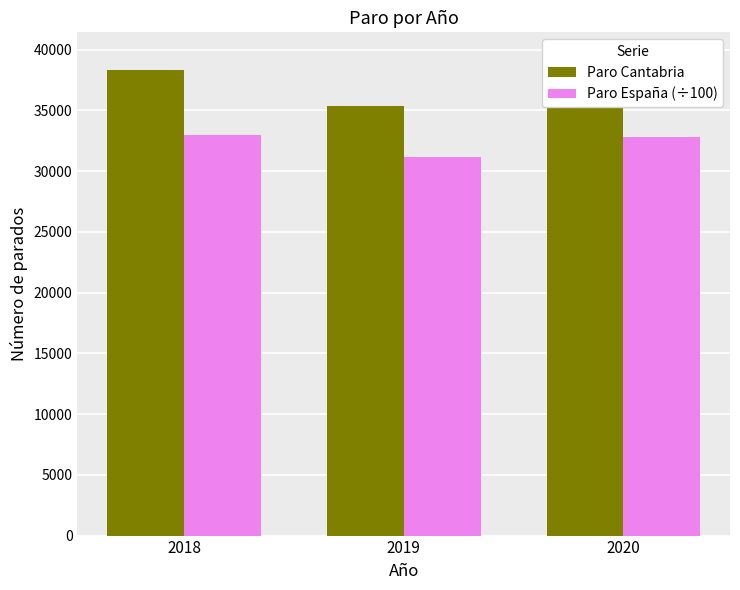

How many Paro Cantabria values are between 35397 and 39455?

3